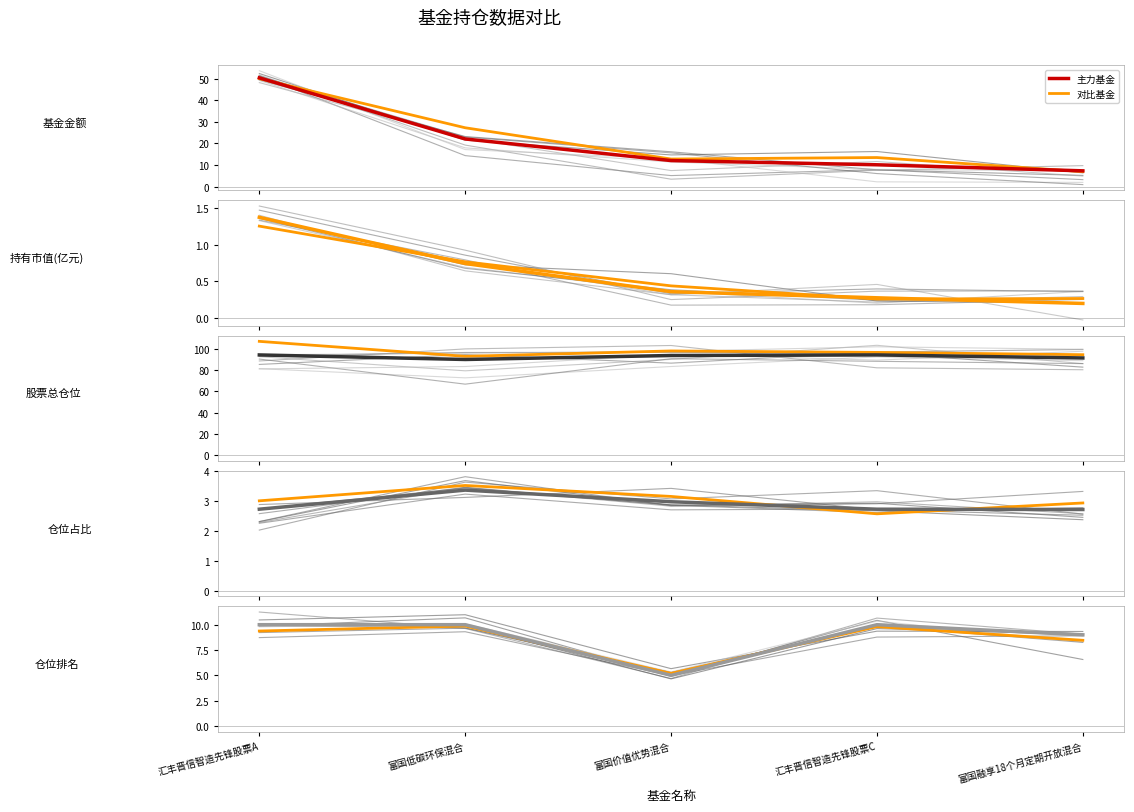

What is the average value of the 仓位排名 series?

8.8